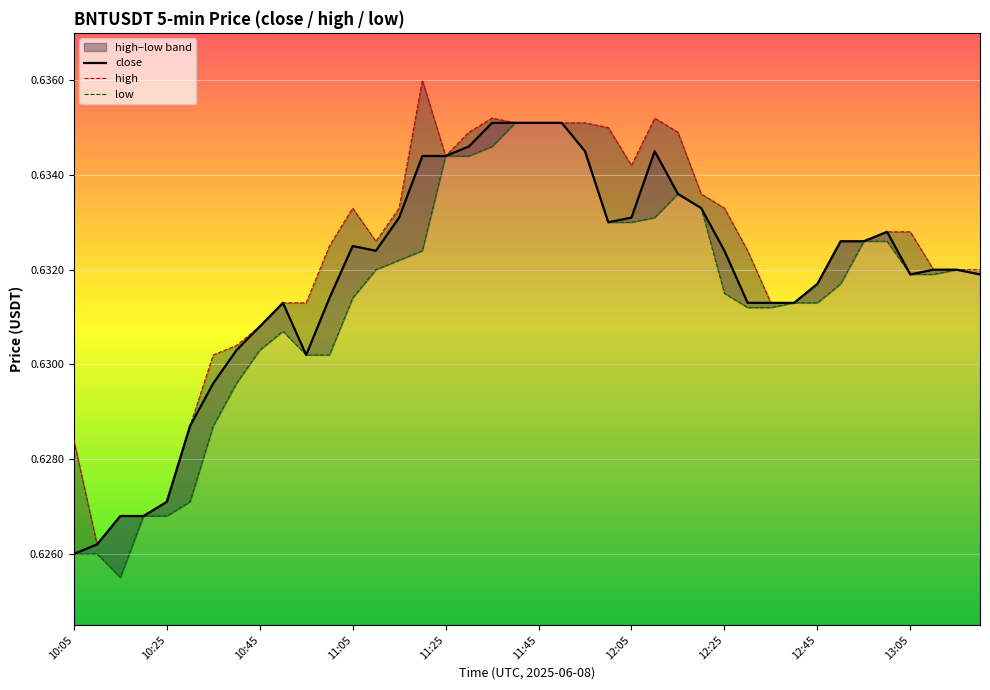

Read the high value at 15.

0.6